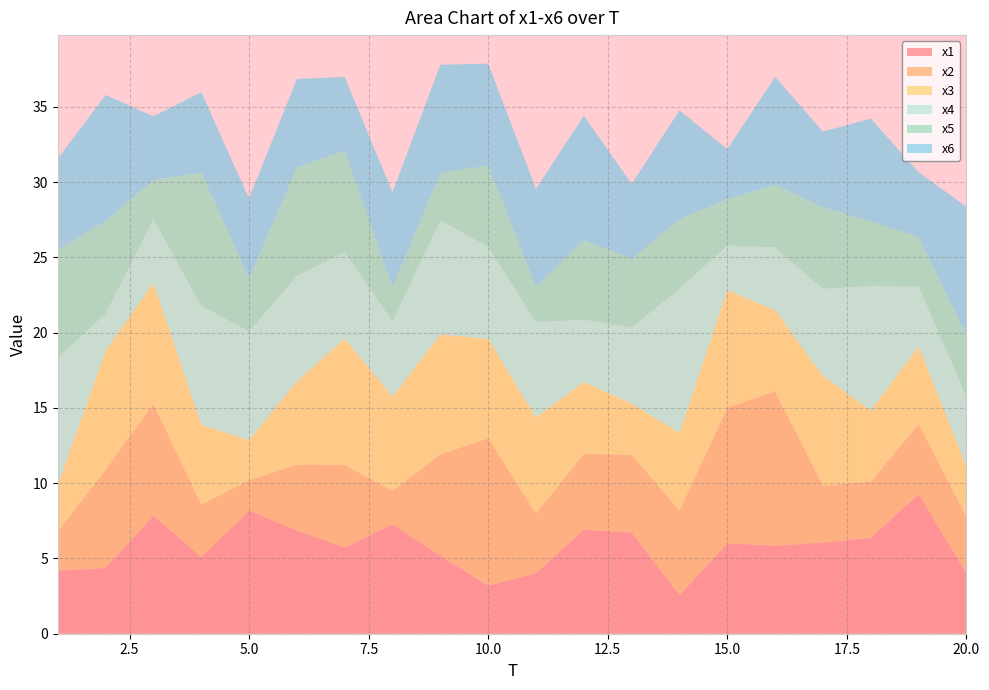

Reading left to right, what are all the values shown in this chart?

x1: 1=4.2	2=4.4	3=7.8	4=5.1	5=8.2	6=6.9	7=5.7	8=7.3	9=5.2	10=3.2	11=4.0	12=6.9	13=6.7	14=2.6	15=6.0	16=5.8	17=6.1	18=6.4	19=9.3	20=4.0
x2: 1=2.6	2=6.5	3=7.4	4=3.5	5=2.0	6=4.4	7=5.5	8=2.2	9=6.7	10=9.8	11=4.0	12=5.0	13=5.2	14=5.6	15=9.0	16=10.3	17=3.8	18=3.7	19=4.7	20=3.8
x3: 1=3.0	2=7.9	3=8.0	4=5.3	5=2.7	6=5.5	7=8.4	8=6.3	9=8.0	10=6.6	11=6.4	12=4.8	13=3.4	14=5.2	15=7.8	16=5.4	17=7.3	18=4.7	19=5.1	20=3.3
x4: 1=8.5	2=2.5	3=4.2	4=7.9	5=7.2	6=7.0	7=5.8	8=5.0	9=7.6	10=6.1	11=6.3	12=4.1	13=5.1	14=9.6	15=3.0	16=4.2	17=5.8	18=8.3	19=4.0	20=4.6
x5: 1=7.2	2=6.1	3=2.6	4=8.8	5=3.5	6=7.2	7=6.7	8=2.3	9=3.1	10=5.4	11=2.3	12=5.3	13=4.6	14=4.6	15=3.1	16=4.2	17=5.4	18=4.3	19=3.2	20=4.1
x6: 1=6.0	2=8.4	3=4.2	4=5.3	5=5.3	6=5.9	7=4.9	8=6.3	9=7.2	10=6.8	11=6.5	12=8.3	13=5.0	14=7.2	15=3.3	16=7.2	17=5.0	18=6.8	19=4.3	20=8.5